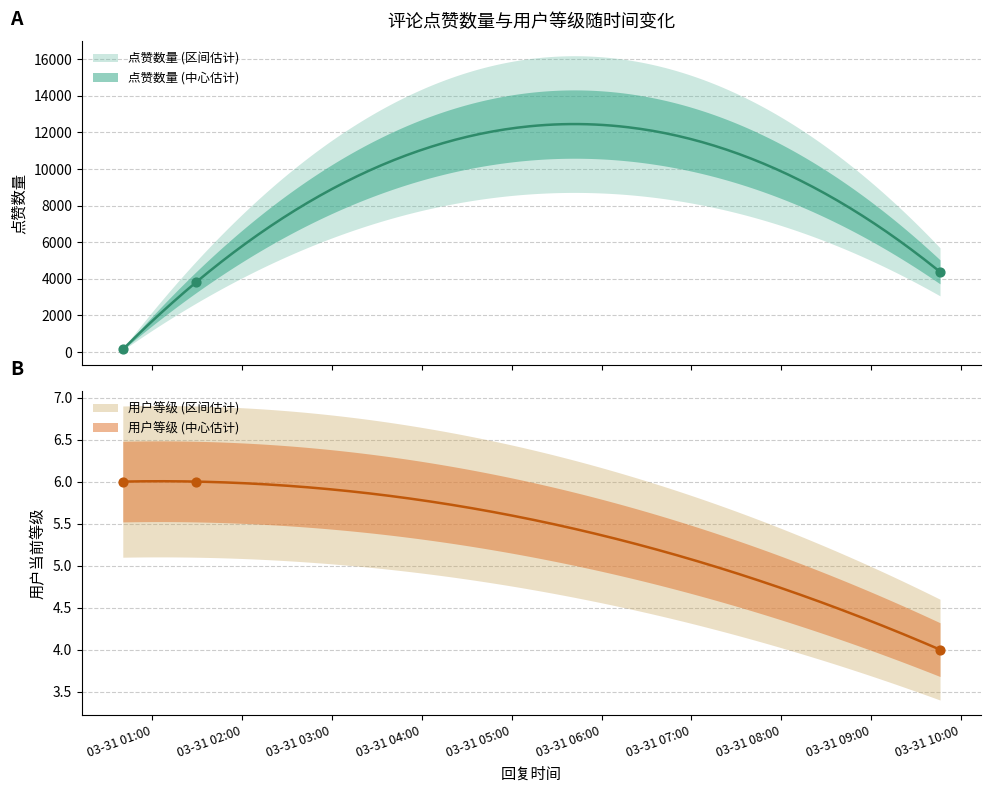

At which category is the sum across all series the highest?

2025-03-31 09:46:01